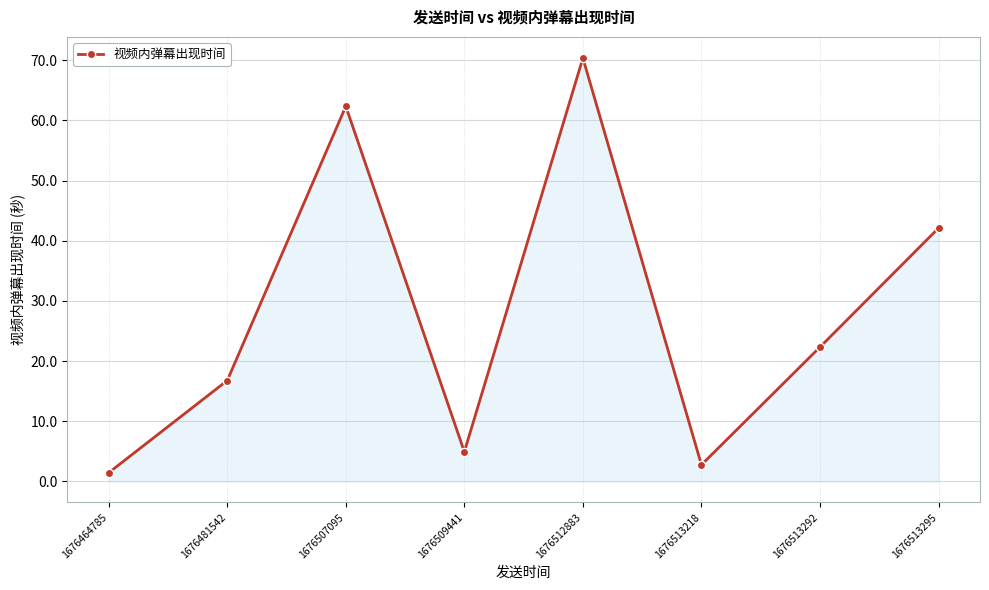

Where is the first local maximum?

1676507095